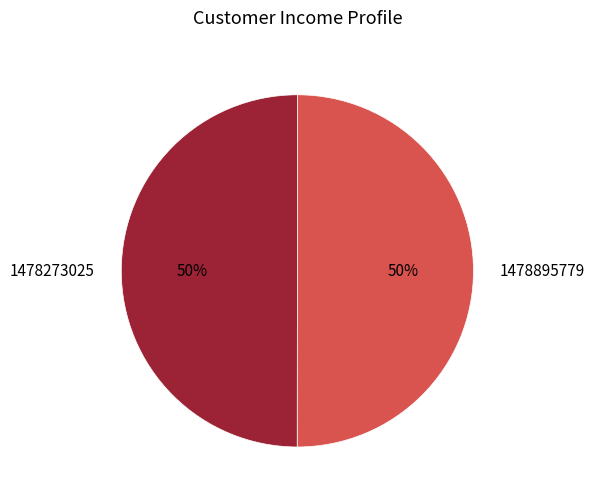

To the nearest percent, what is the combined percentage of 1478895779 and 1478273025?

100%